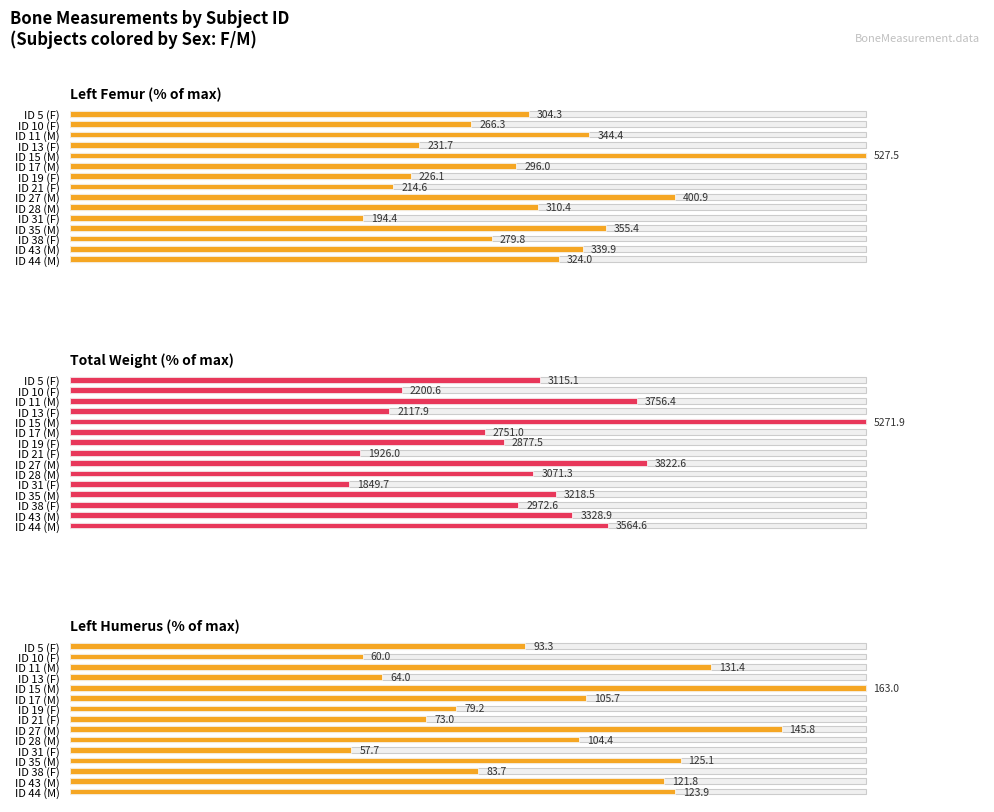

Which series has the largest range (max minus min)?

Total Weight (% of max)